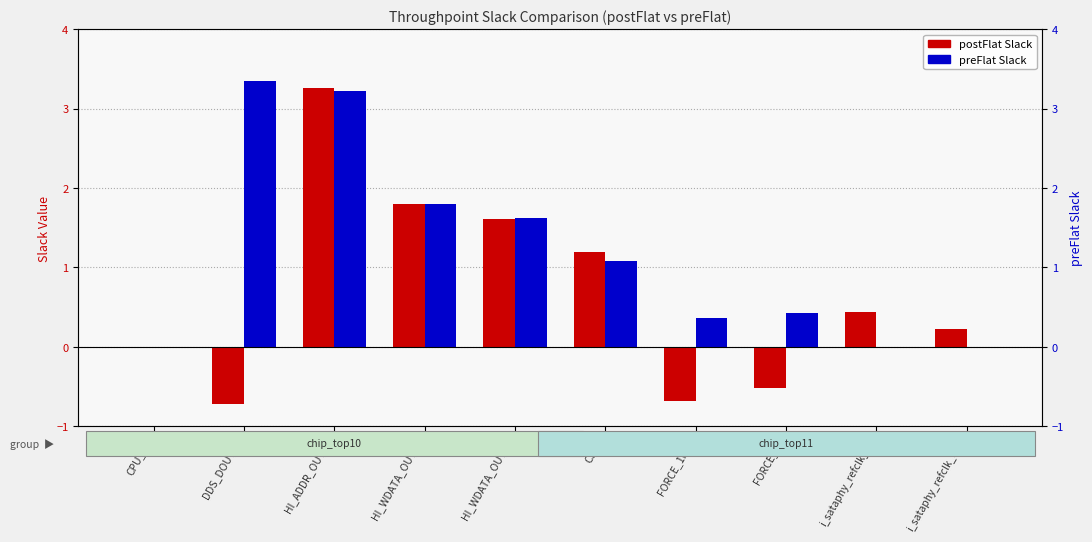

What is the value of the preFlat Slack bar at the 8th from the left?

0.4